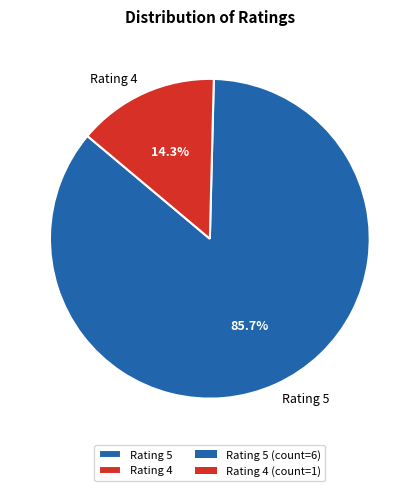

Does any single category account for the majority?

Yes